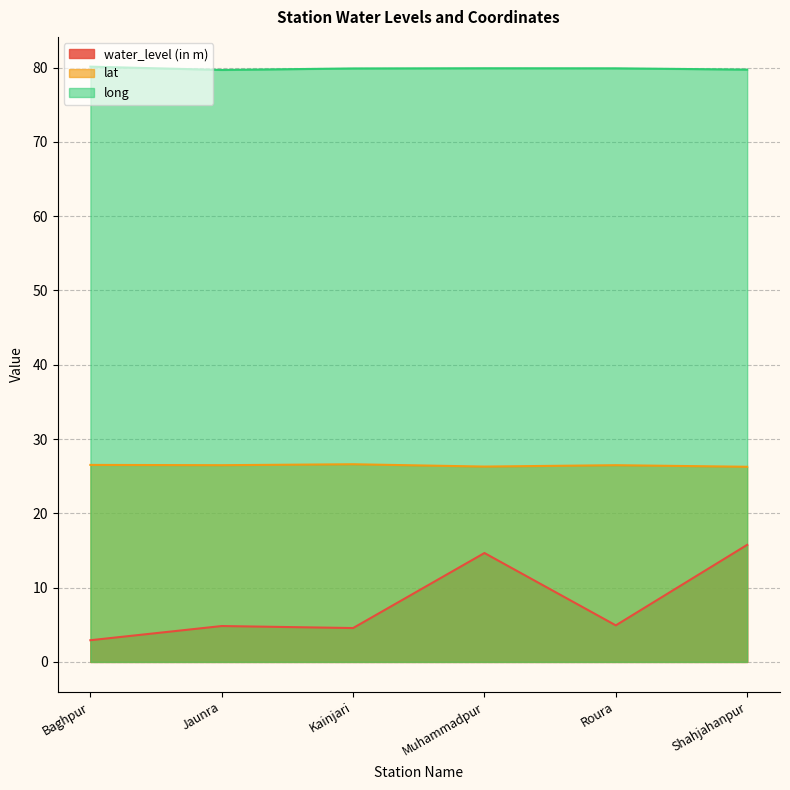

Which series has the largest range (max minus min)?

water_level (in m)